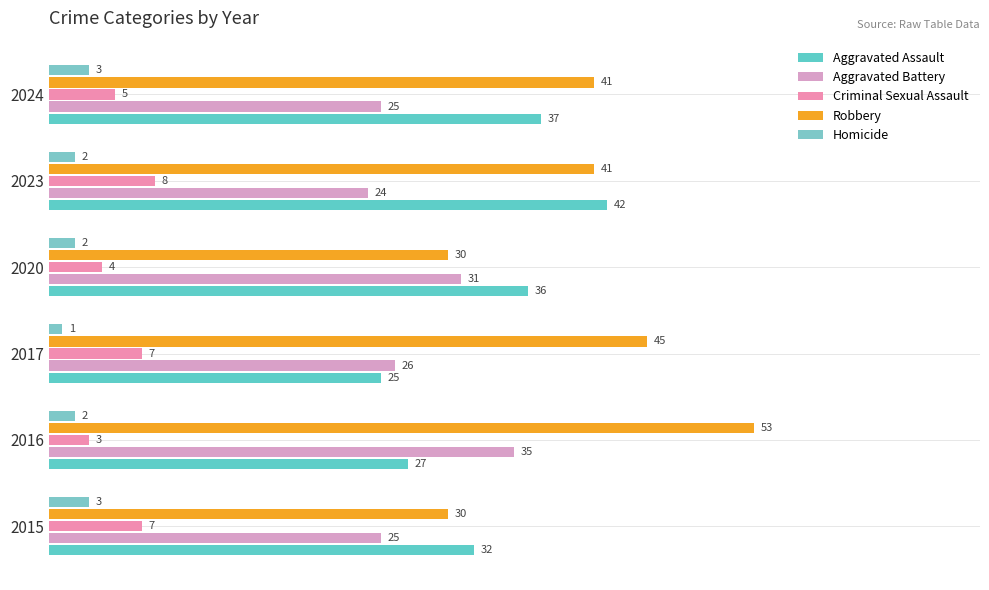

How many categories are shown in the chart?

6